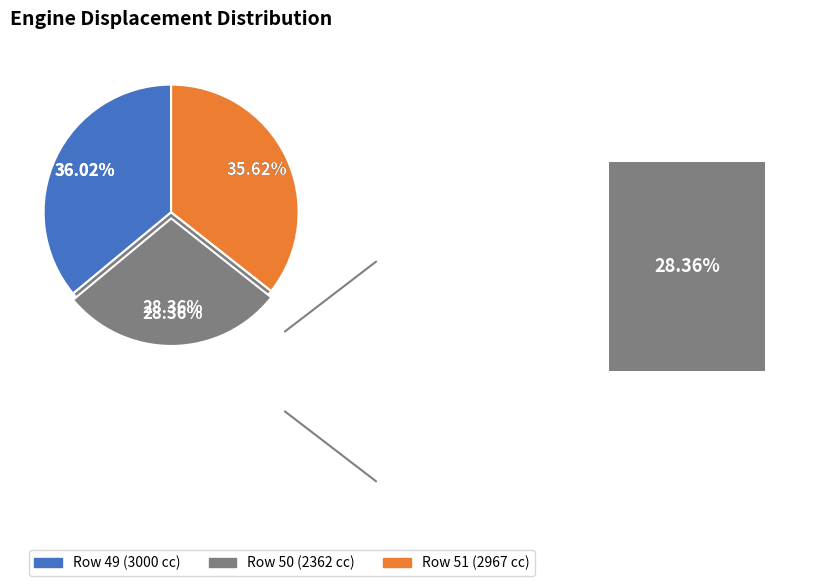

Do 50 and 51 together represent more than half of the pie?

Yes